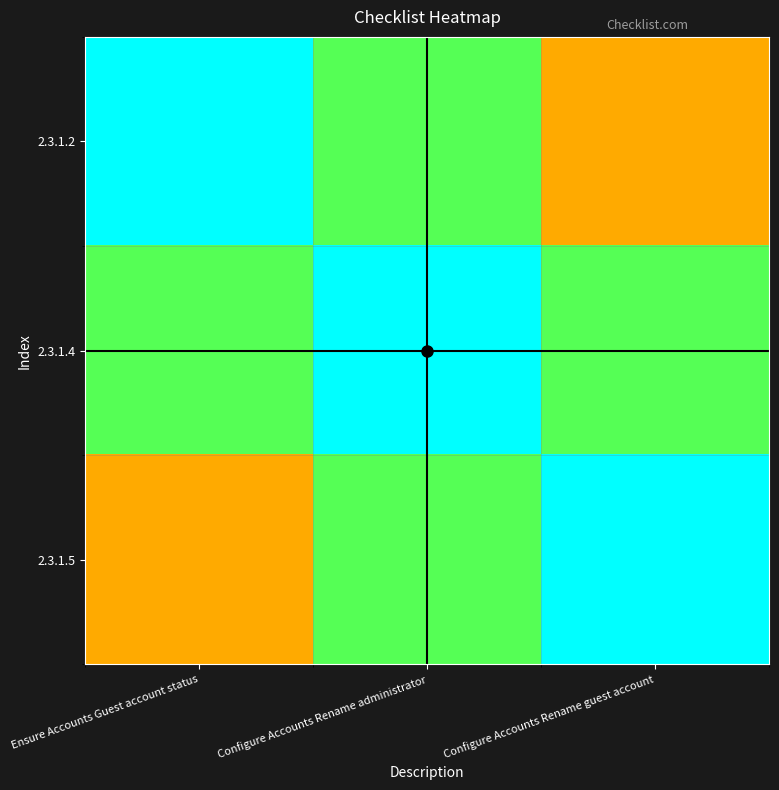

Rank the series at Configure Accounts Rename guest account from highest to lowest value.

2.3.1.5, 2.3.1.4, 2.3.1.2